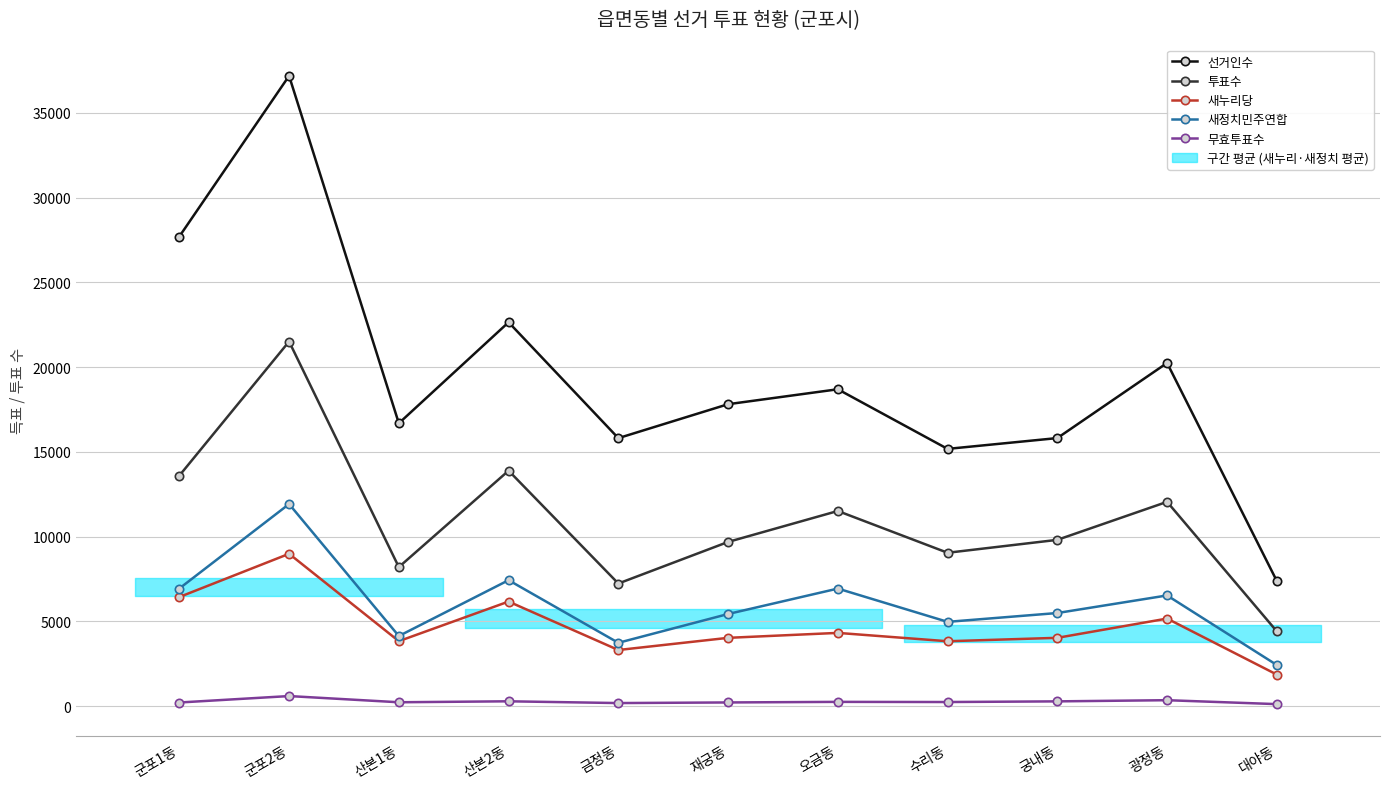

True or false: 새정치민주연합 and 투표수 cross at least once.

False